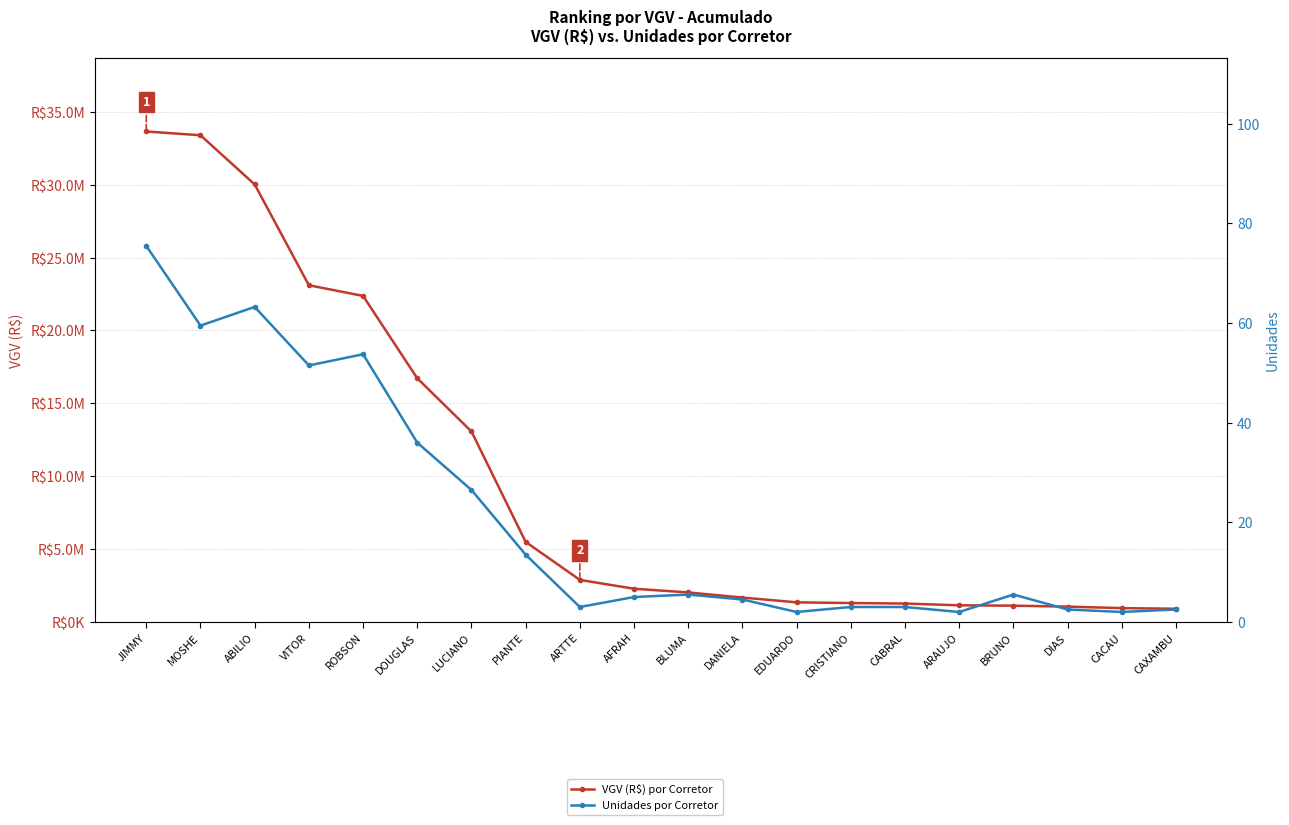

True or false: VGV (R$) por Corretor and Unidades por Corretor intersect in this chart.

False